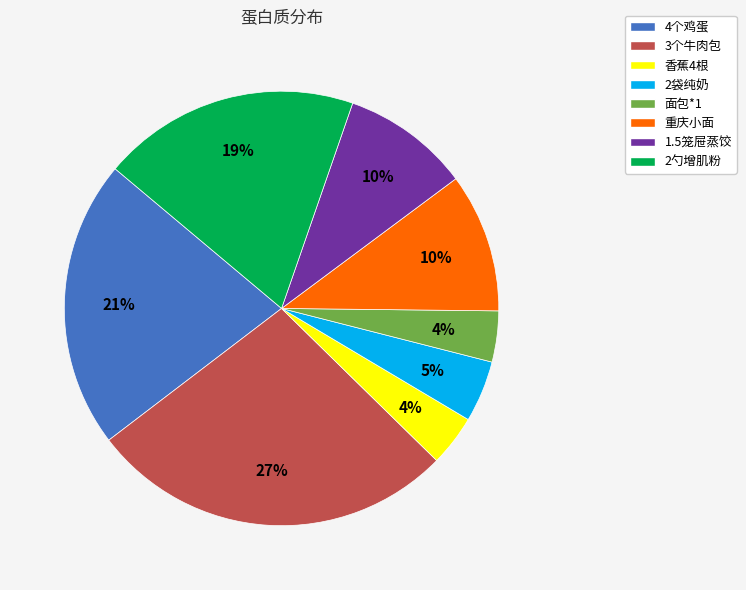

What percentage is the 重庆小面 slice, to the nearest percent?

10%